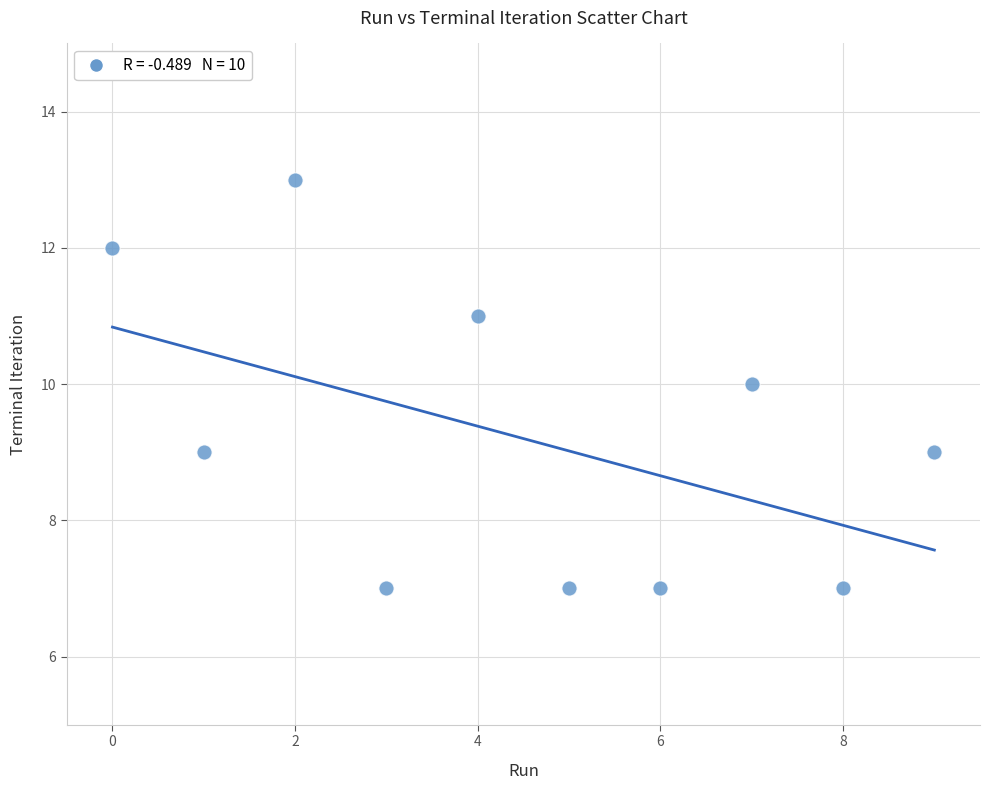

What is the average Y value?

9